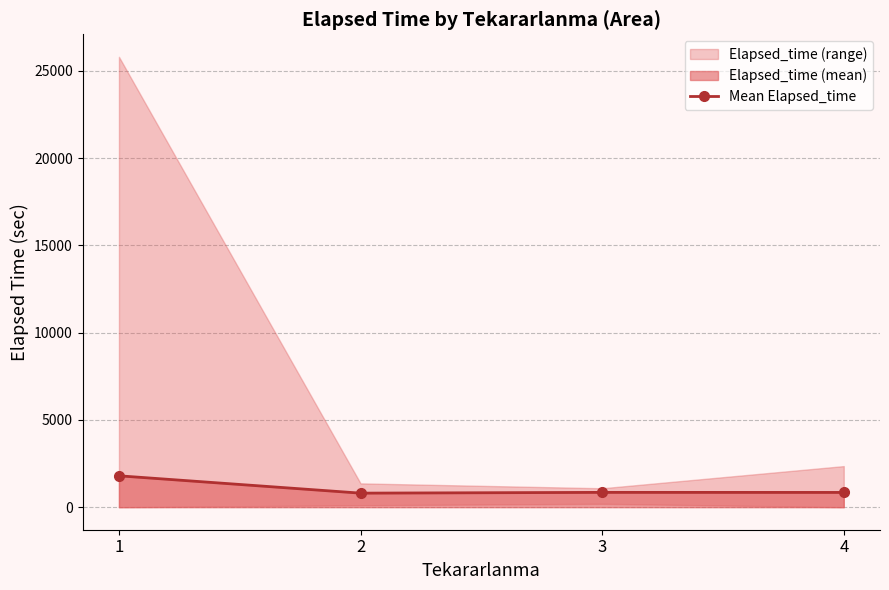

What value does the data have at 2?

805.7